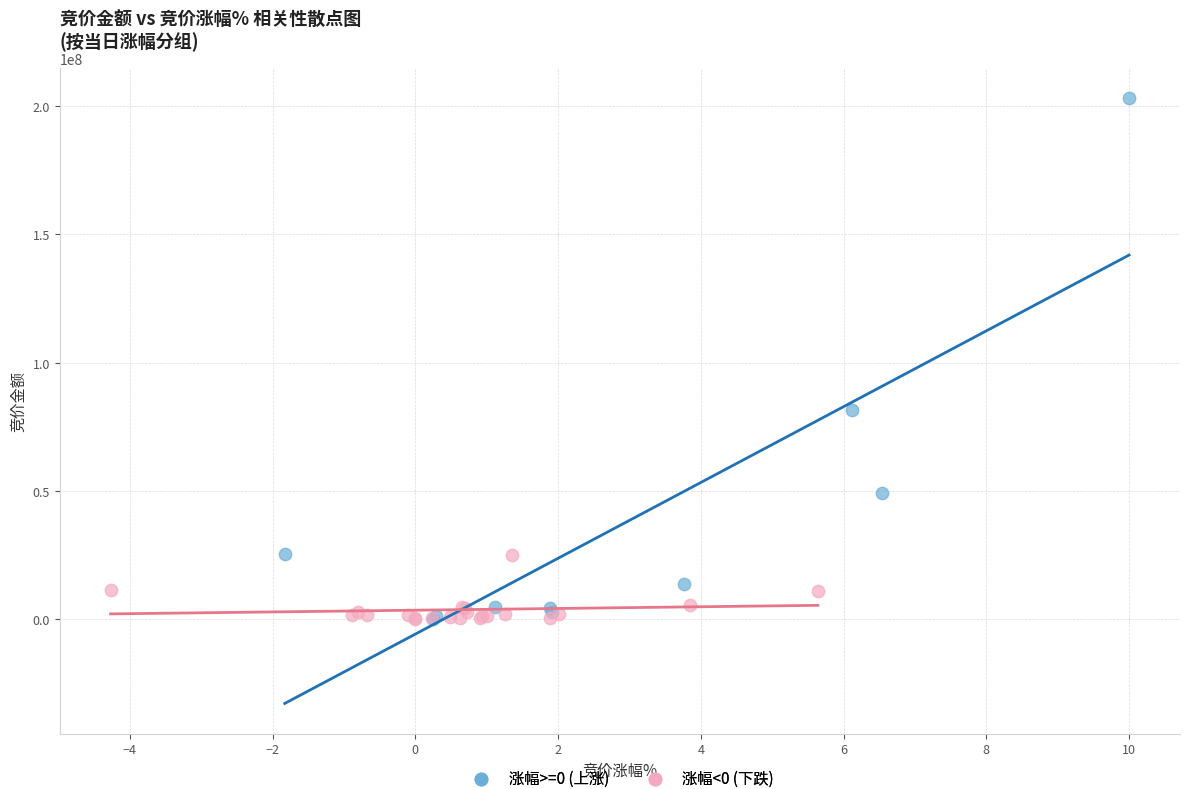

Which series has the widest spread of Y values?

涨幅>=0 (上涨)